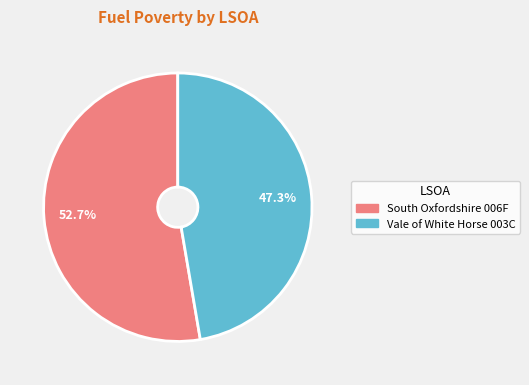

Is there any slice that represents more than half of the pie?

Yes